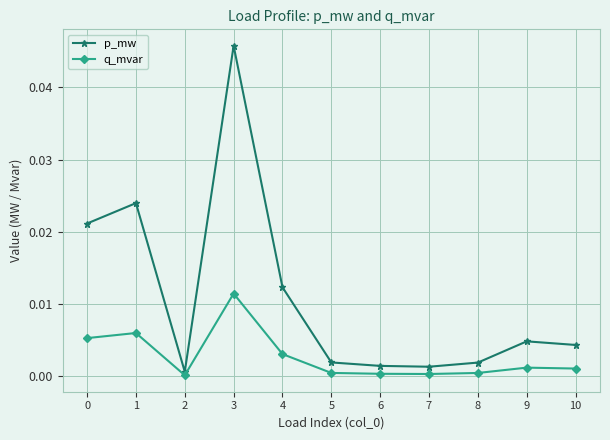

Which series has the largest range (max minus min)?

p_mw